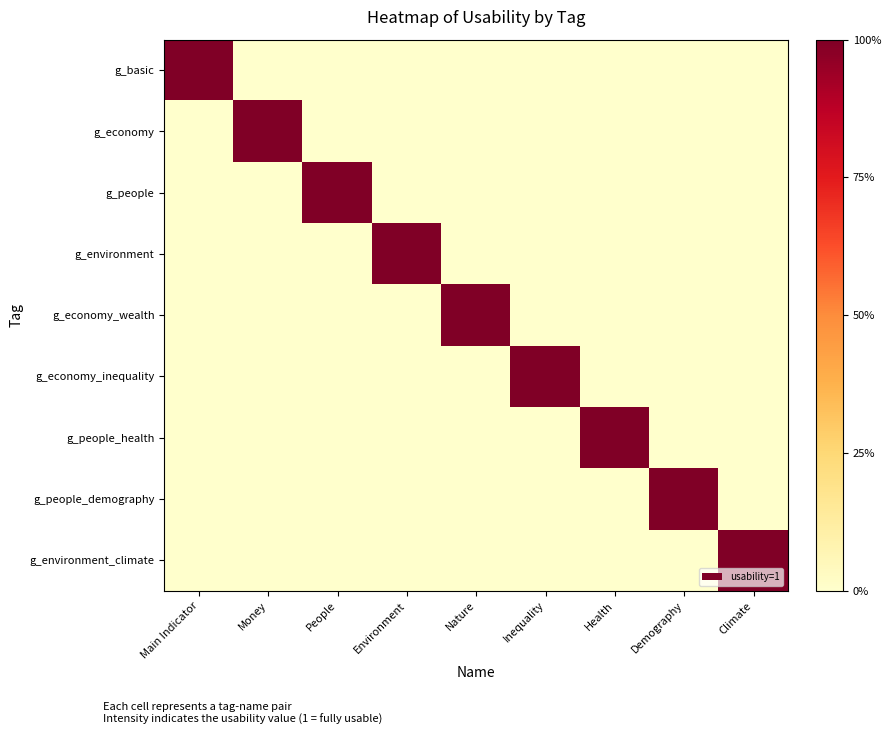

At which category is the sum across all series the highest?

Main Indicator